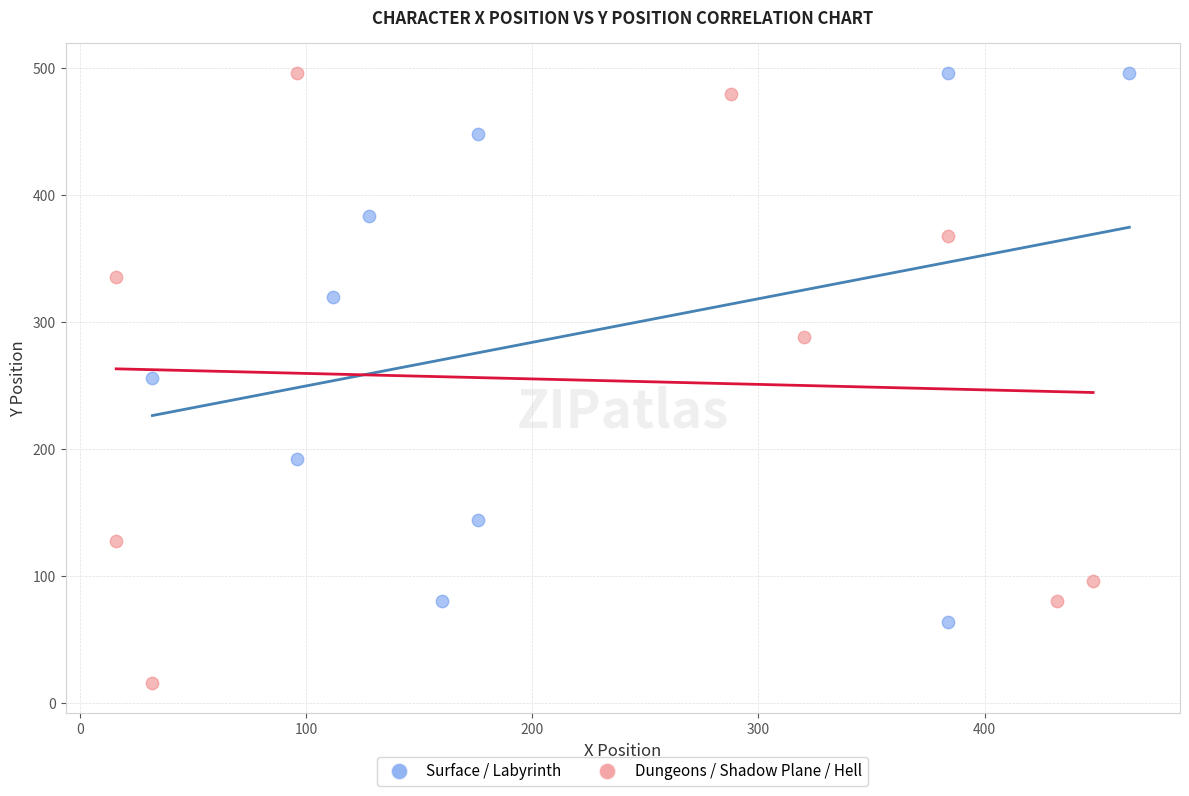

Which series reaches the minimum Y coordinate?

Dungeons / Shadow Plane / Hell